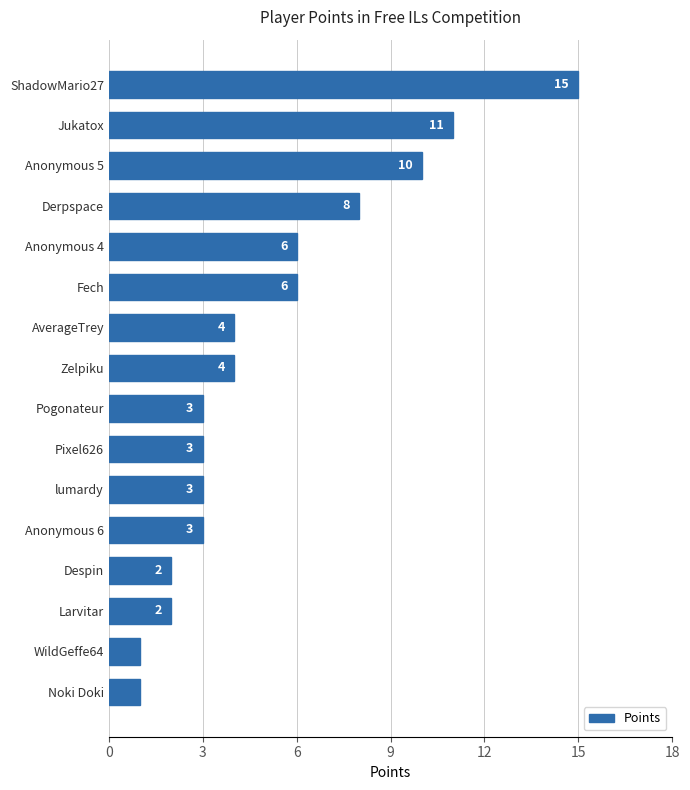

Which label corresponds to the largest value in the chart?

ShadowMario27